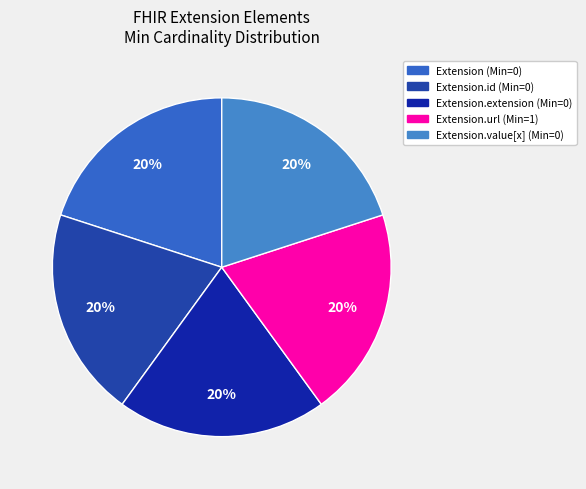

Rank the categories by value from highest to lowest.

Extension.url, Extension, Extension.id, Extension.extension, Extension.value[x]